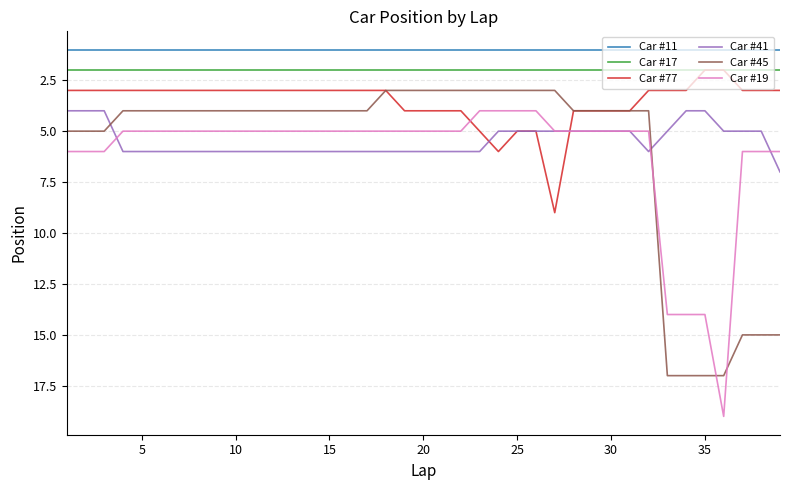

Rank the series by their maximum value, from lowest to highest.

Car #11, Car #17, Car #41, Car #77, Car #45, Car #19